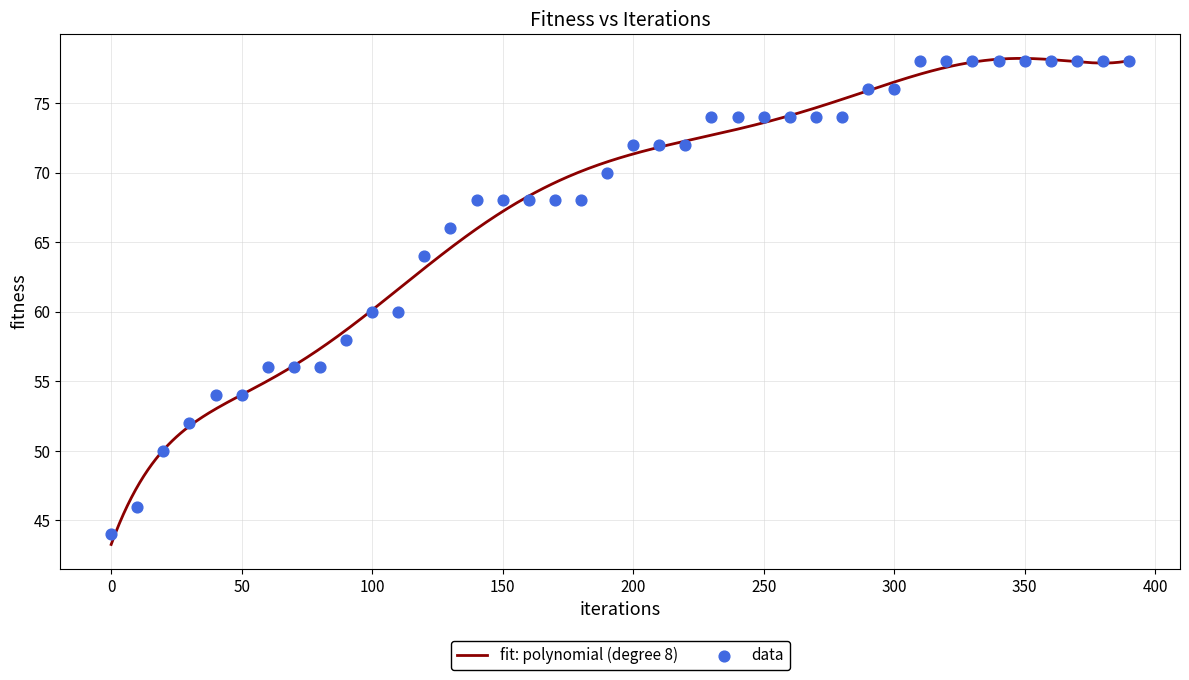

What is the change in value from 200 to 280?

+2